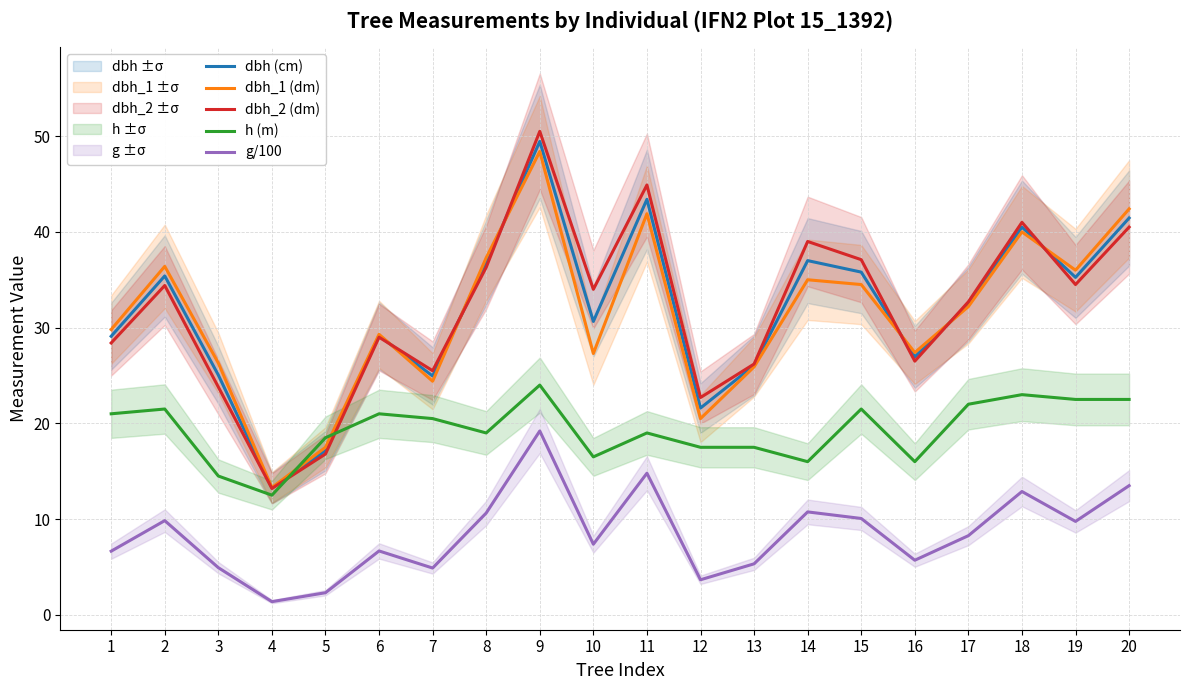

True or false: dbh_2 (dm) has a value of 26.6 at 14.

False